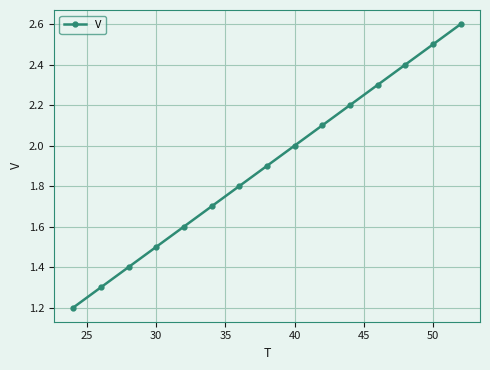

What is the value of the 13th point from the left?

2.4